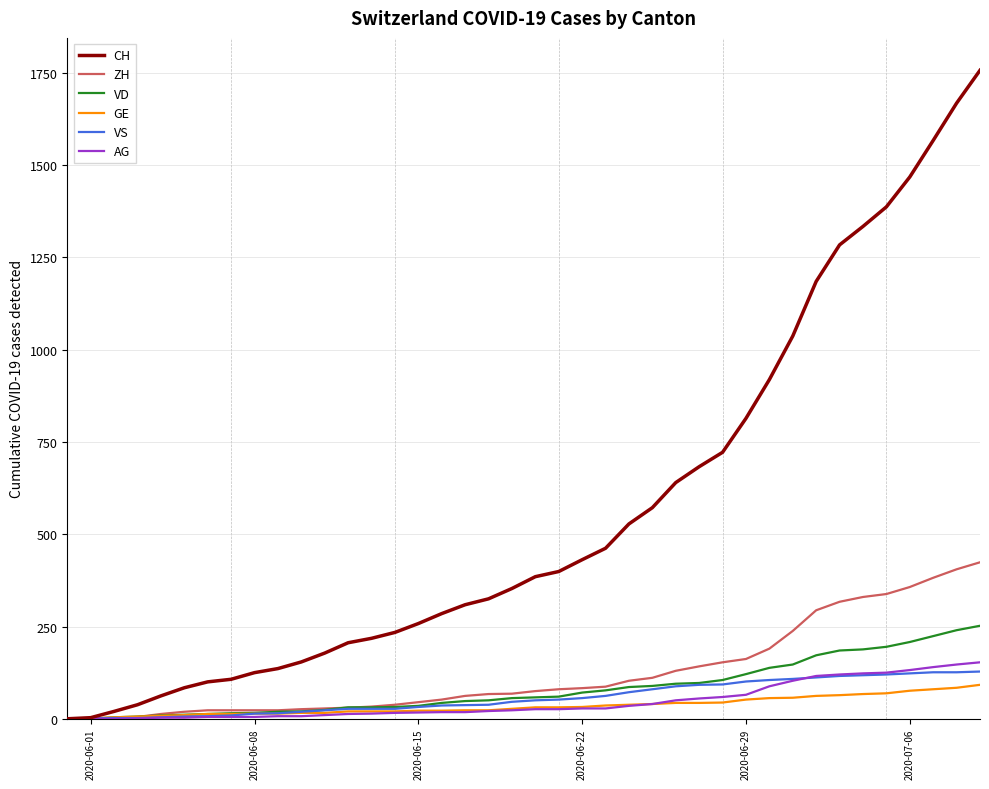

What is the average value of the VD series?

82